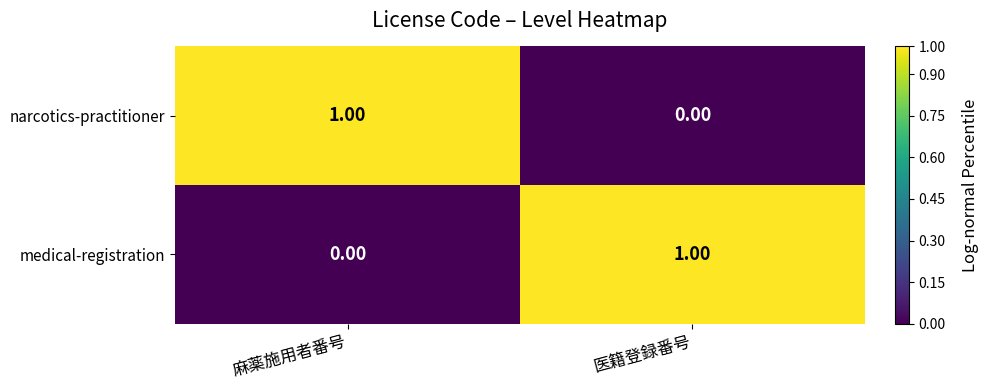

At which label does narcotics-practitioner reach its peak?

麻薬施用者番号